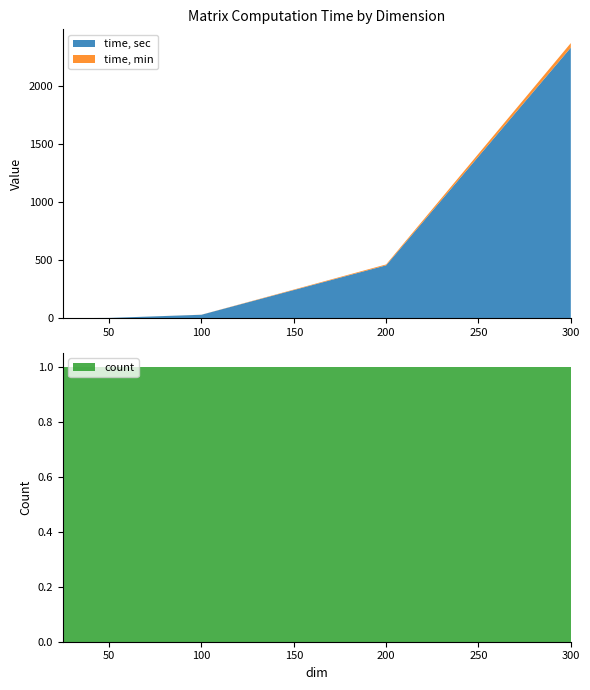

Reading left to right, what are all the values shown in this chart?

time, sec: 0.2	2.1	29.4	455.9	2334.6
time, min: 0.0	0.0	0.5	7.6	38.9
count: 1.0	1.0	1.0	1.0	1.0